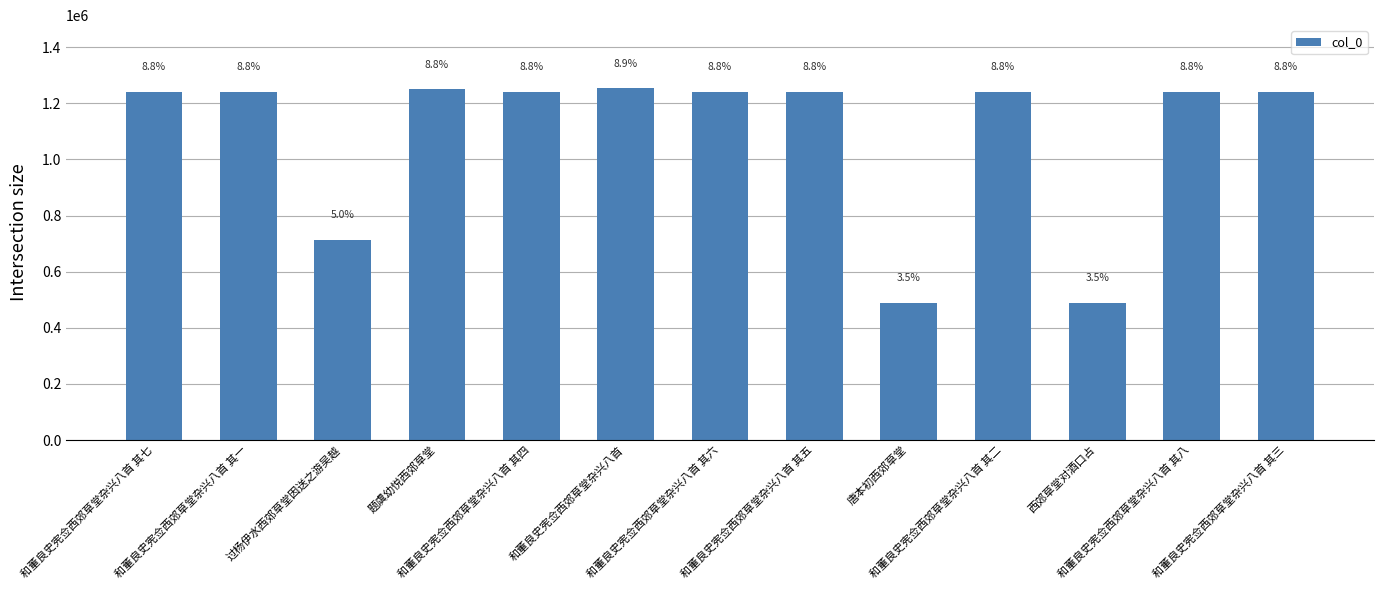

What is the difference between the maximum and minimum values?

763183